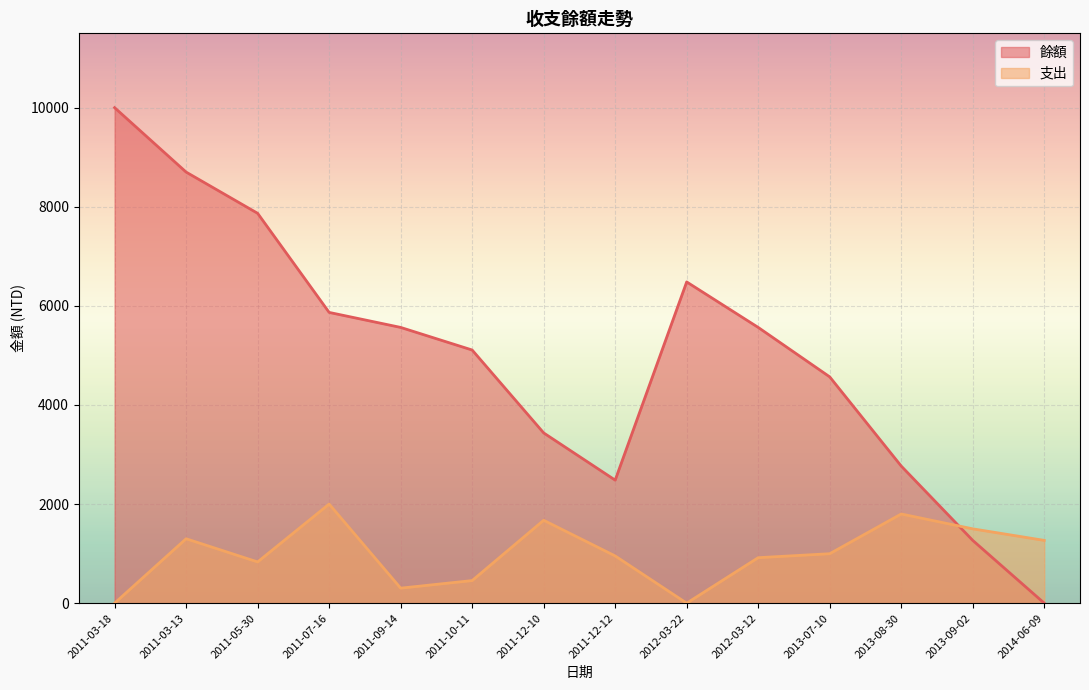

At how many categories does at least one series exceed 4002?

9